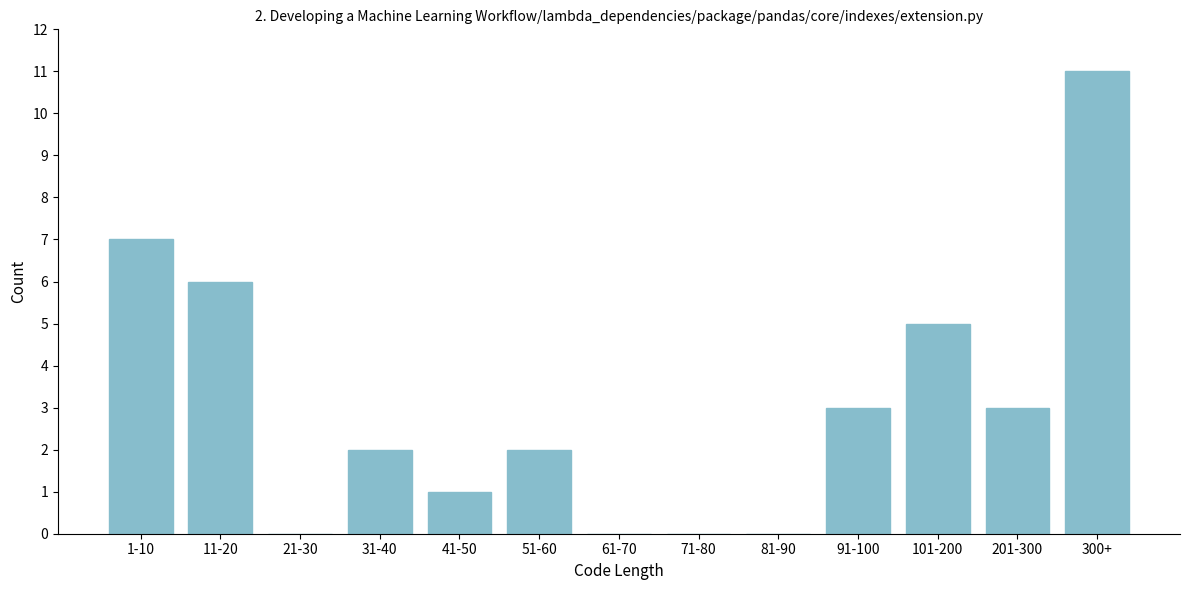

Reading left to right, extract all data points from this chart.

1-10=7	11-20=6	21-30=0	31-40=2	41-50=1	51-60=2	61-70=0	71-80=0	81-90=0	91-100=3	101-200=5	201-300=3	300+=11